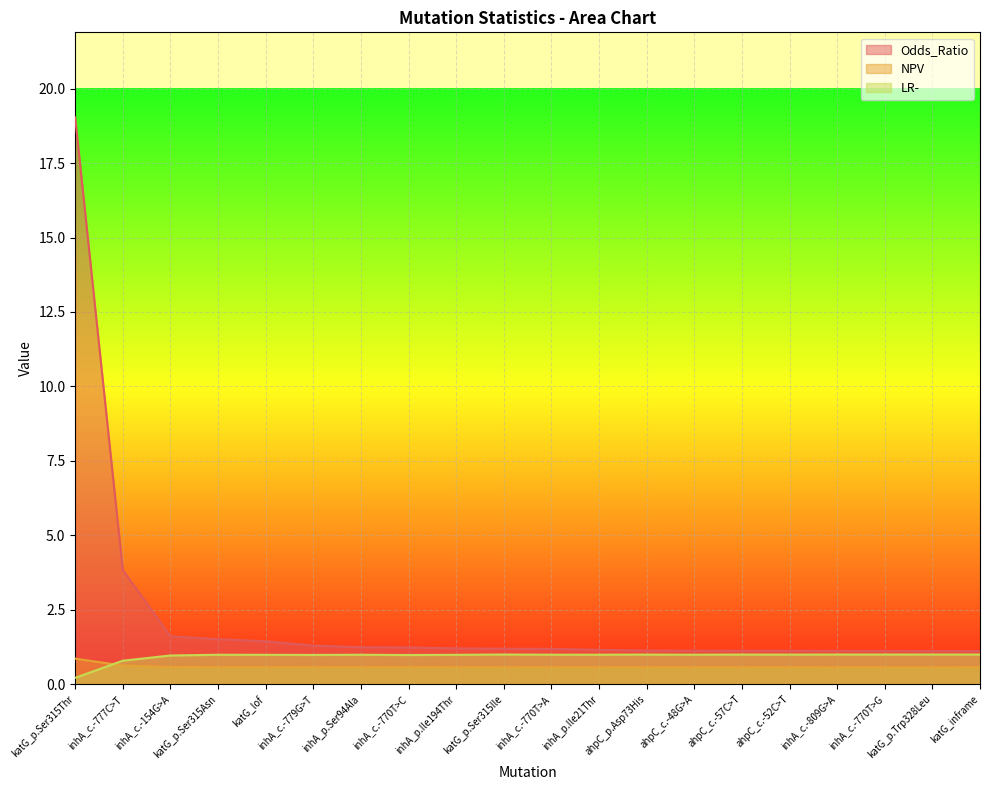

What position from the left is inhA_p.Ile21Thr?

12